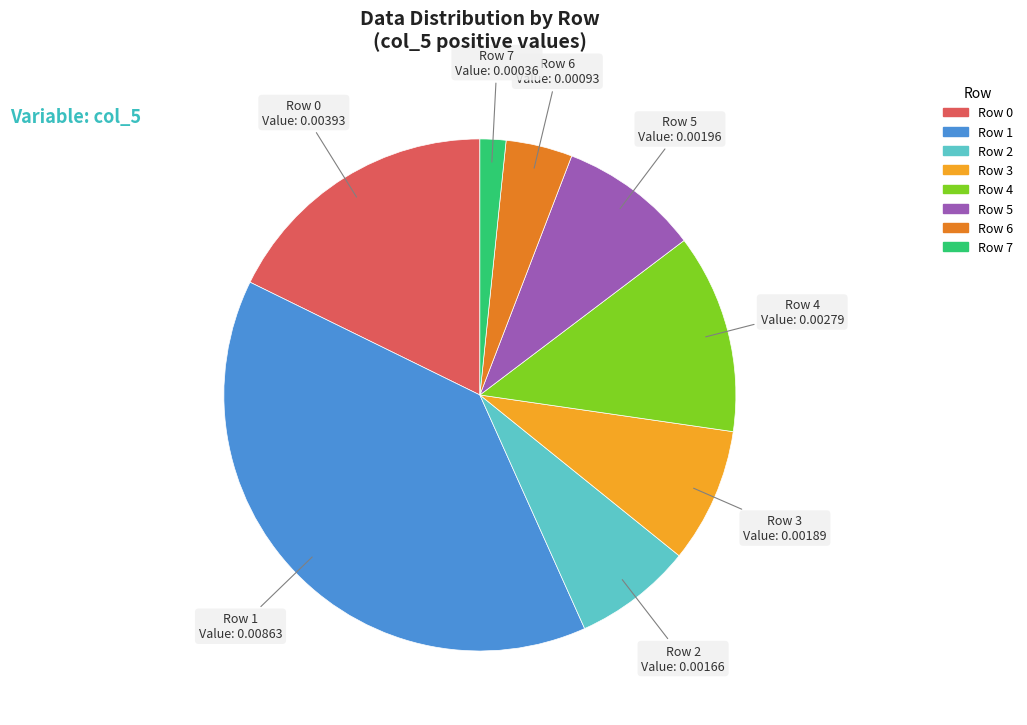

How many segments does this pie chart have?

8